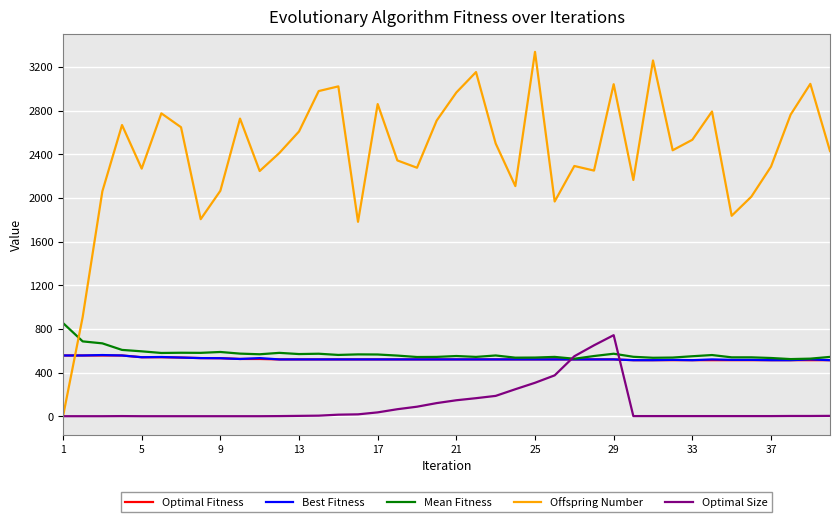

Which series has the widest spread of values?

Offspring Number